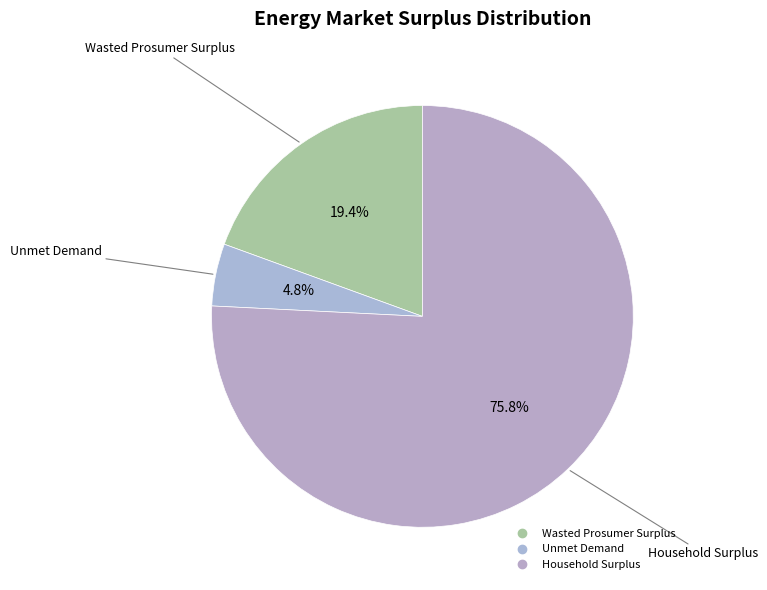

Does Household Surplus account for over 50% of the chart?

Yes